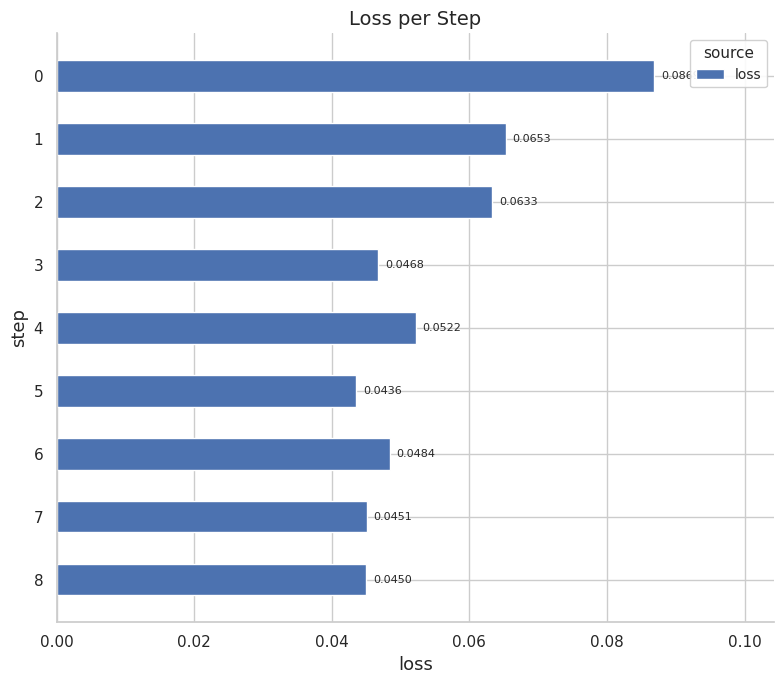

What is the sum of all values?

0.5